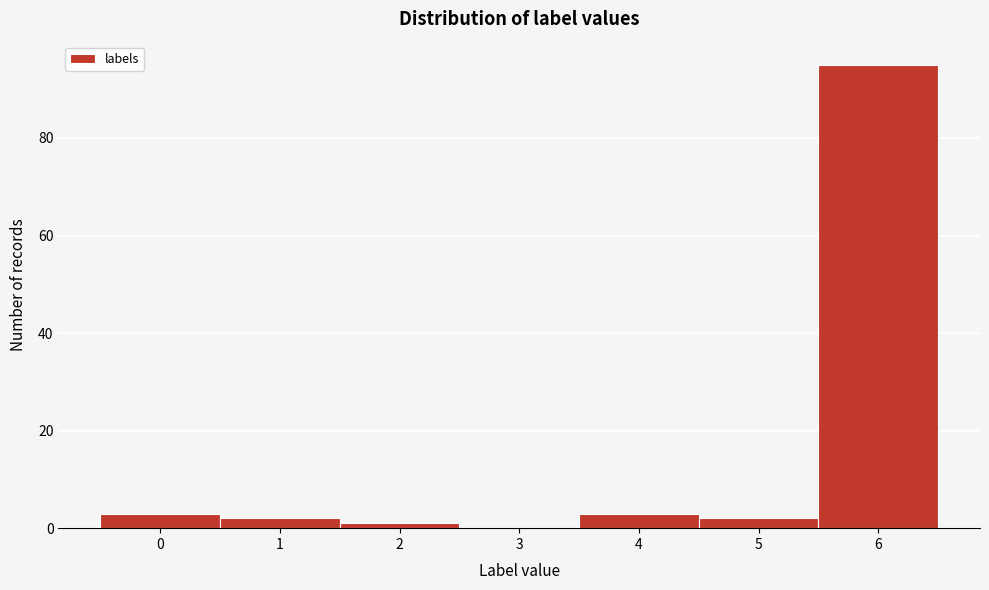

How tall is the bar that spans 0.5 to 1.5 on the x-axis? The values are not printed on the chart, so give them approximately, as read against the axis.

2